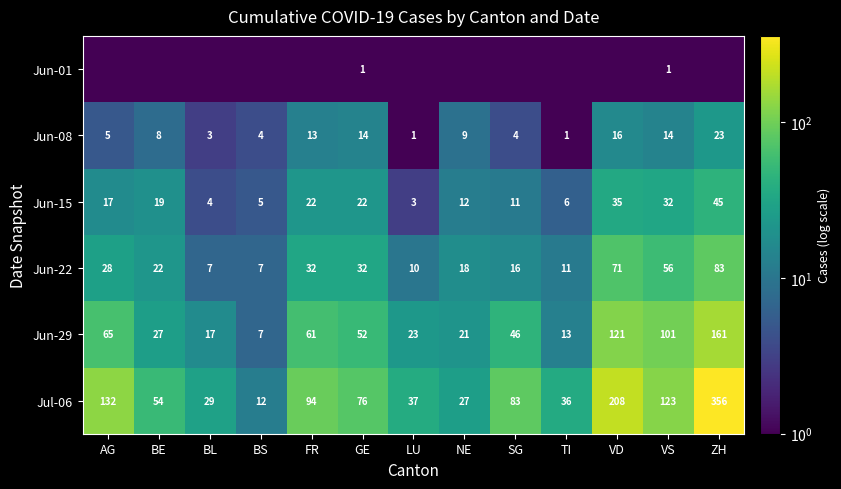

Where is Jun-29 nearest to the value 84?

VS